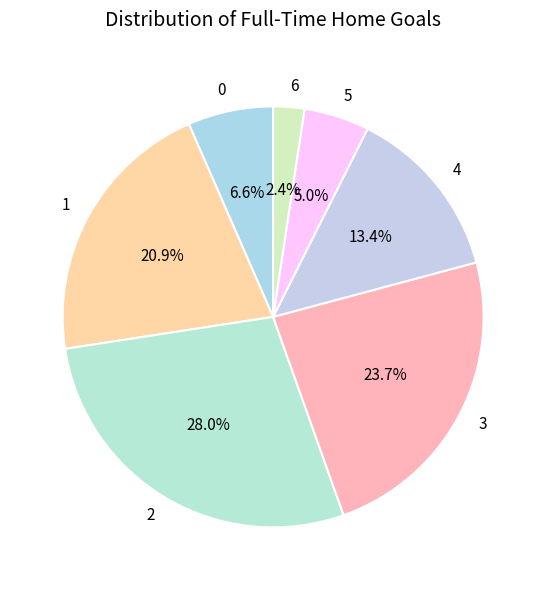

To the nearest percent, what is the difference between the 4 and 1 slice percentages?

7%